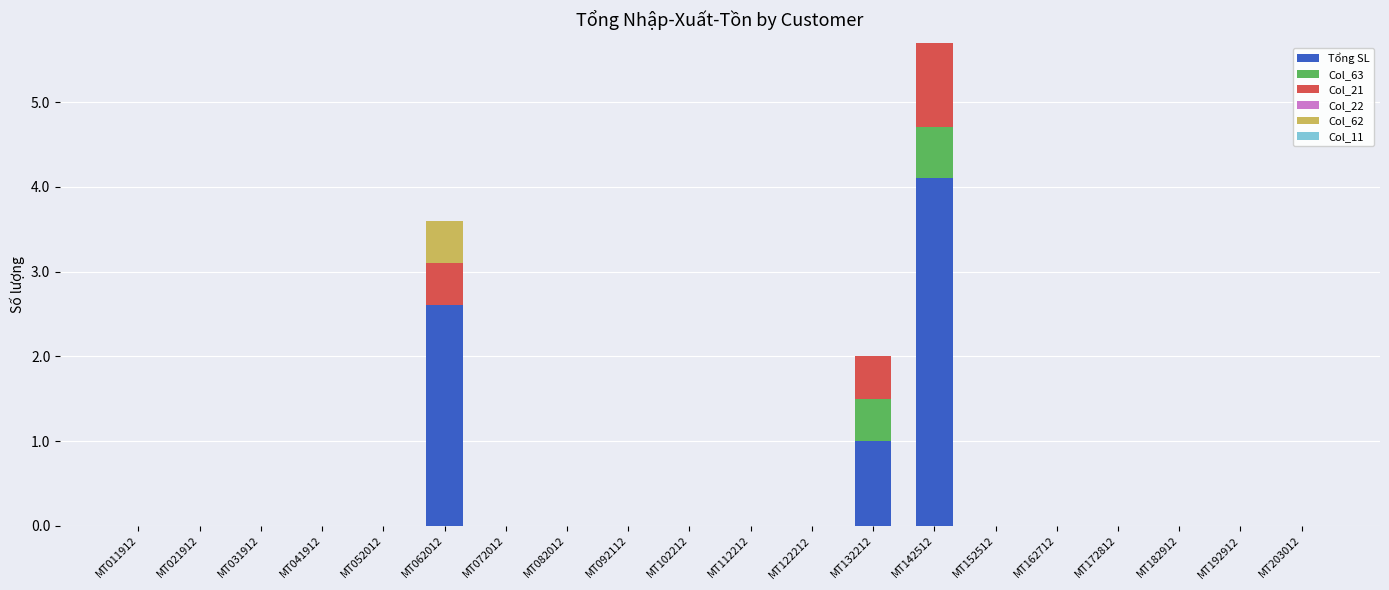

What is the sum of all Tổng SL values?

7.7